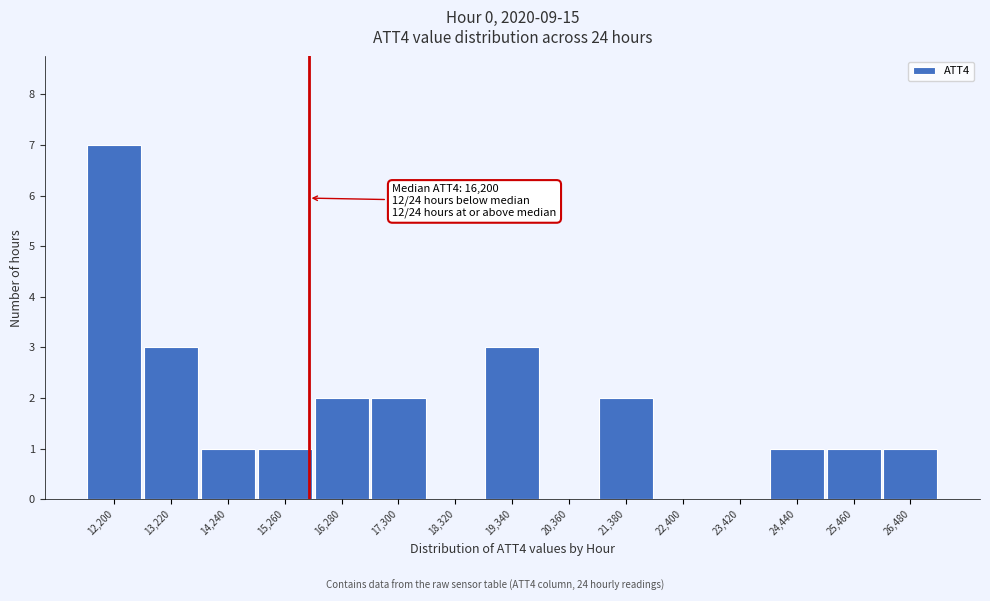

Reading left to right, extract all data points from this chart.

12,200=7	13,220=3	14,240=1	15,260=1	16,280=2	17,300=2	18,320=0	19,340=3	20,360=0	21,380=2	22,400=0	23,420=0	24,440=1	25,460=1	26,480=1